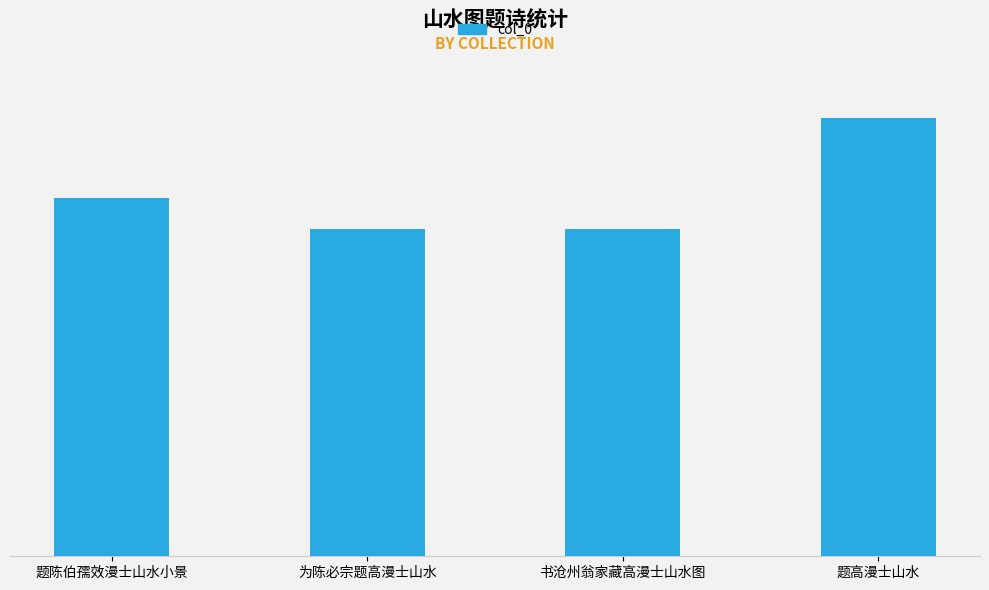

At which category does the chart reach its peak across all series?

题高漫士山水